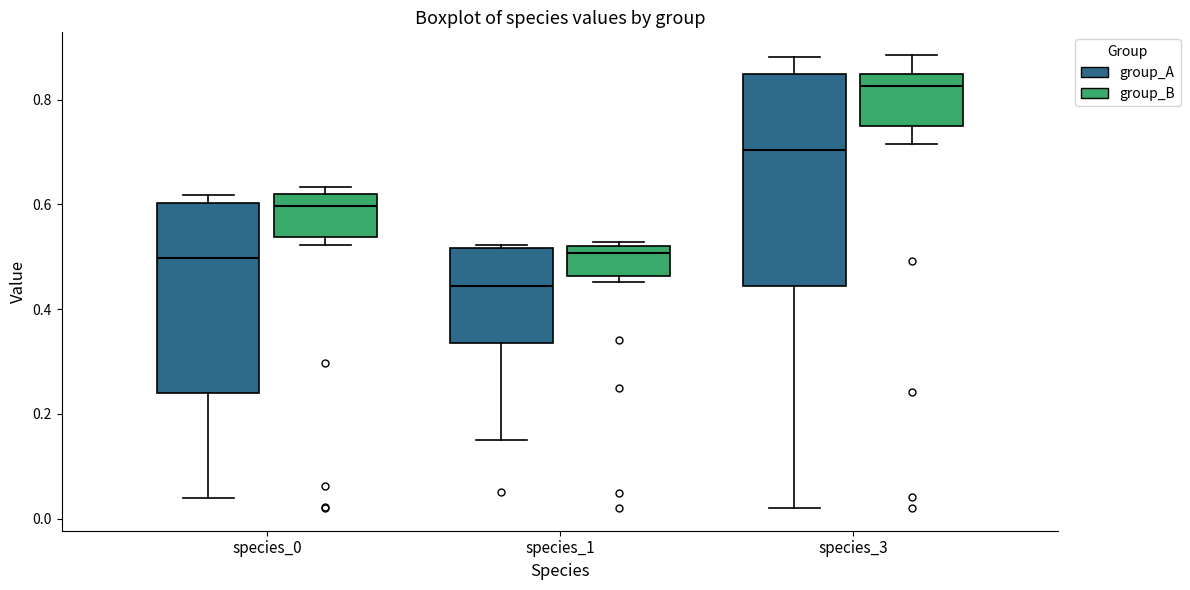

Reading left to right, transcribe this box plot: for each box, give where its median line is, the range the box spans, and where its two whiskers end, as read against the y-axis. The values are not printed on the chart, so give them approximately, as read against the axis.

species_0 (group_A): median 0.50, box 0.24 to 0.60, whiskers 0.04 to 0.62
species_0 (group_B): median 0.60, box 0.54 to 0.62, whiskers 0.52 to 0.64
species_1 (group_A): median 0.44, box 0.34 to 0.52, whiskers 0.14 to 0.52 (just above the box's upper edge)
species_1 (group_B): median 0.50, box 0.46 to 0.52, whiskers 0.46 (just below the box's lower edge) to 0.52 (just above the box's upper edge)
species_3 (group_A): median 0.70, box 0.44 to 0.84, whiskers 0.02 to 0.88
species_3 (group_B): median 0.82, box 0.76 to 0.84, whiskers 0.72 to 0.88